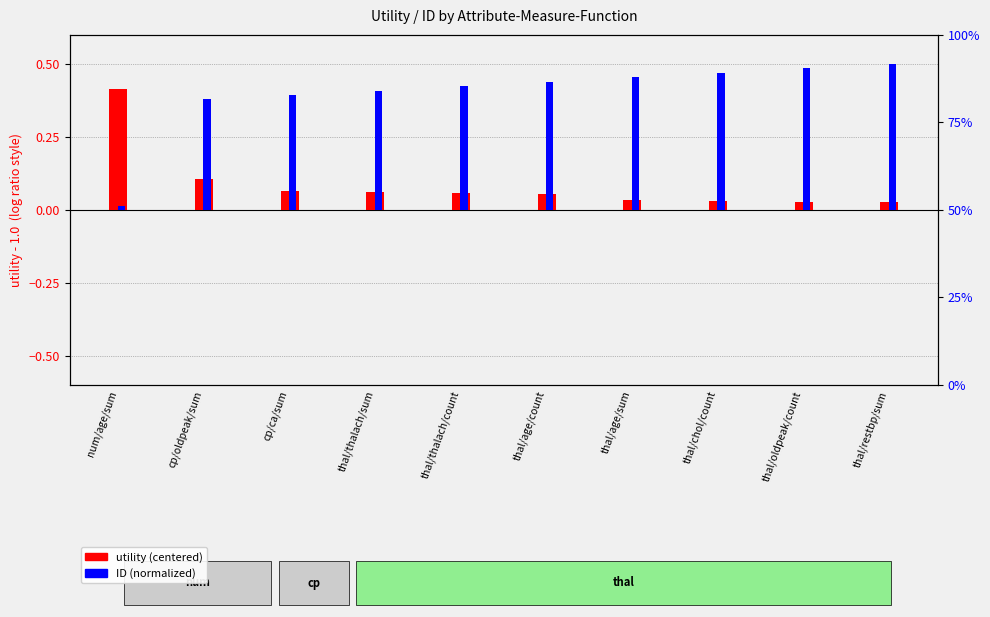

Is the value of utility (centered) at thal/thalach/sum greater than the value of ID (normalized) at thal/chol/count?

No